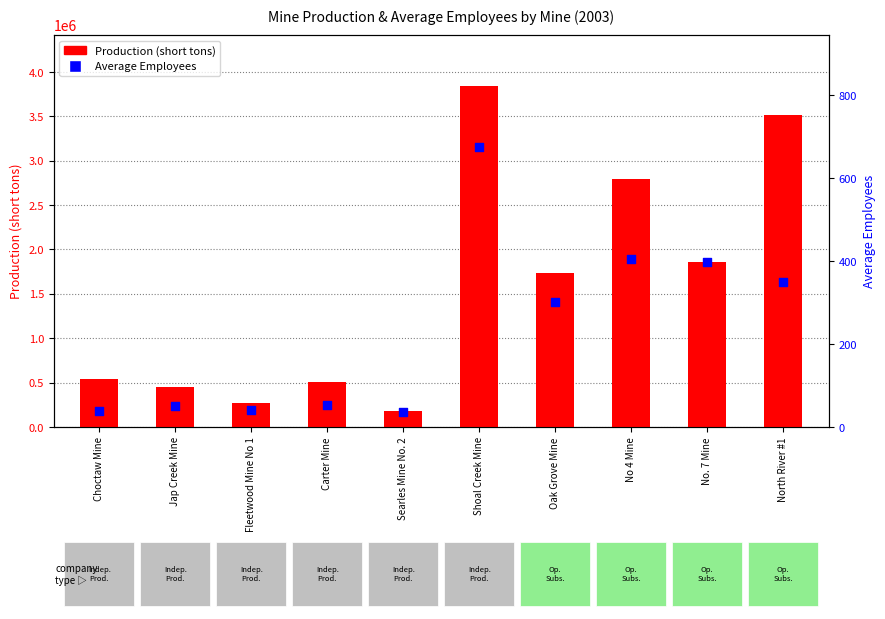

What are all the series names shown in the legend?

Production (short tons), Average Employees